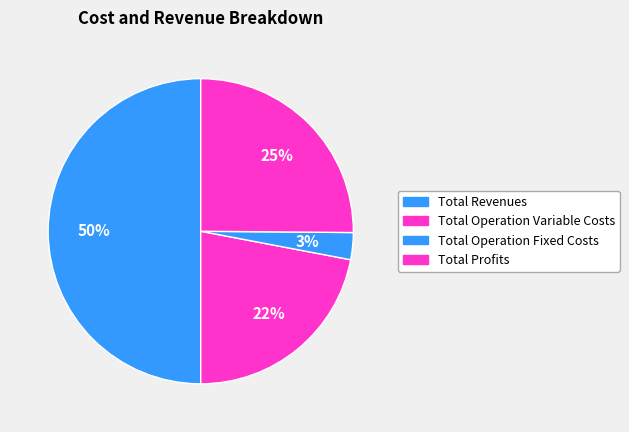

Count the number of slices in the pie.

4